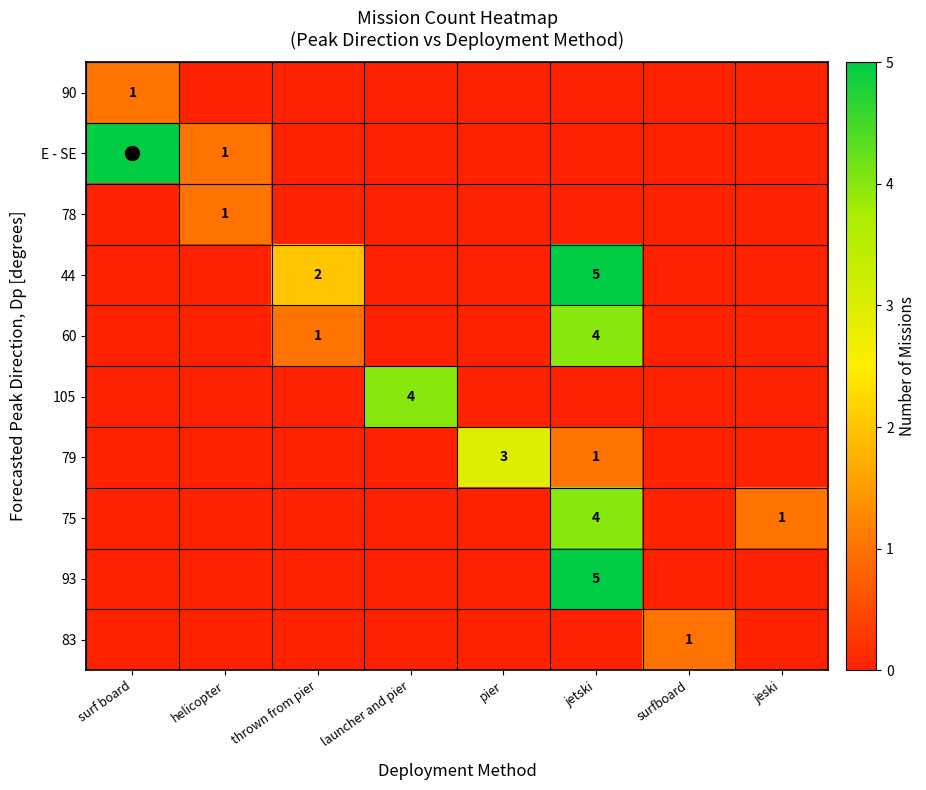

How many values in the 75 series exceed 0?

2